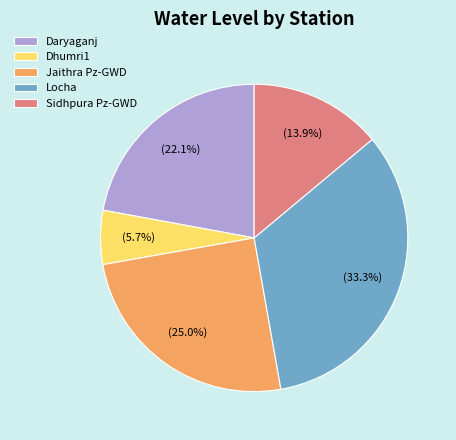

Is there any slice that represents more than half of the pie?

No